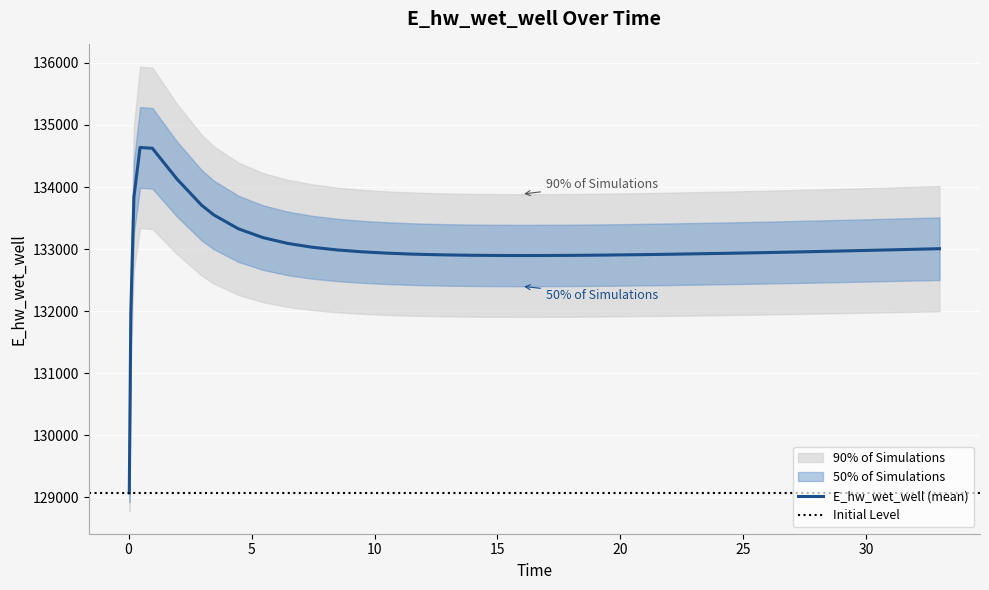

What is the value of the 21st point from the left?

134129.7